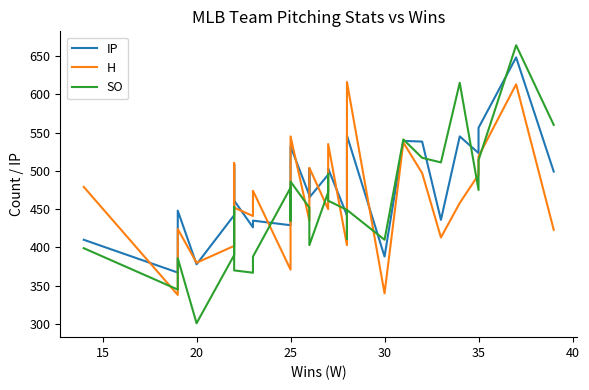

Which series changed the most between 10 and 26?

IP